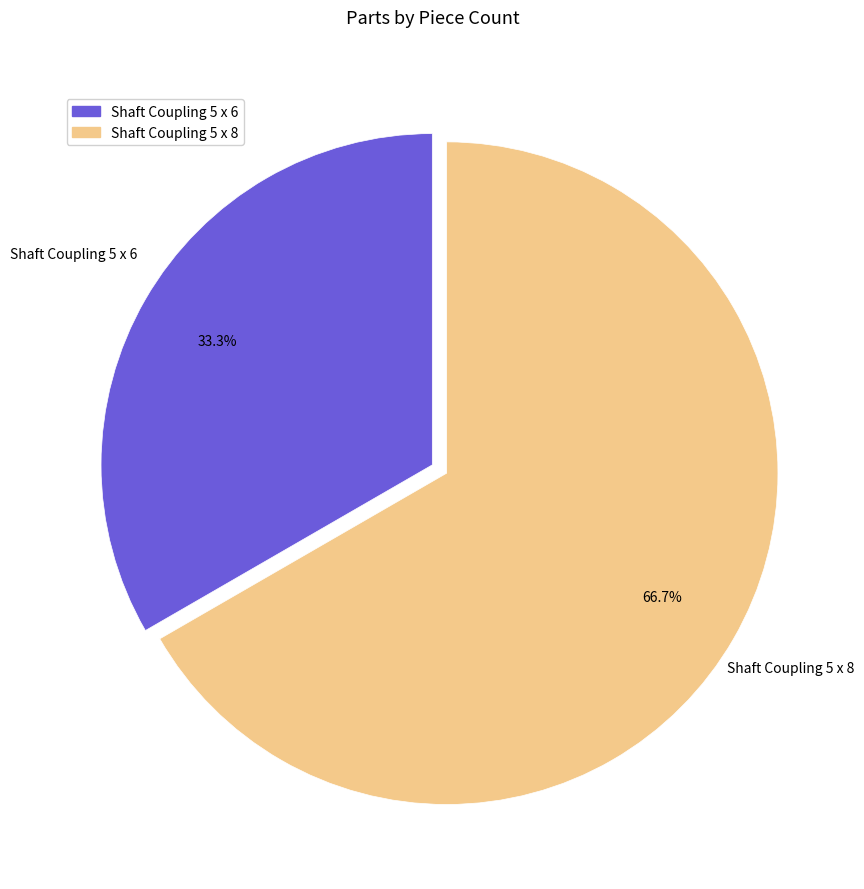

What is the ratio of the value at Shaft Coupling 5 x 8 to the value at Shaft Coupling 5 x 6?

2.0